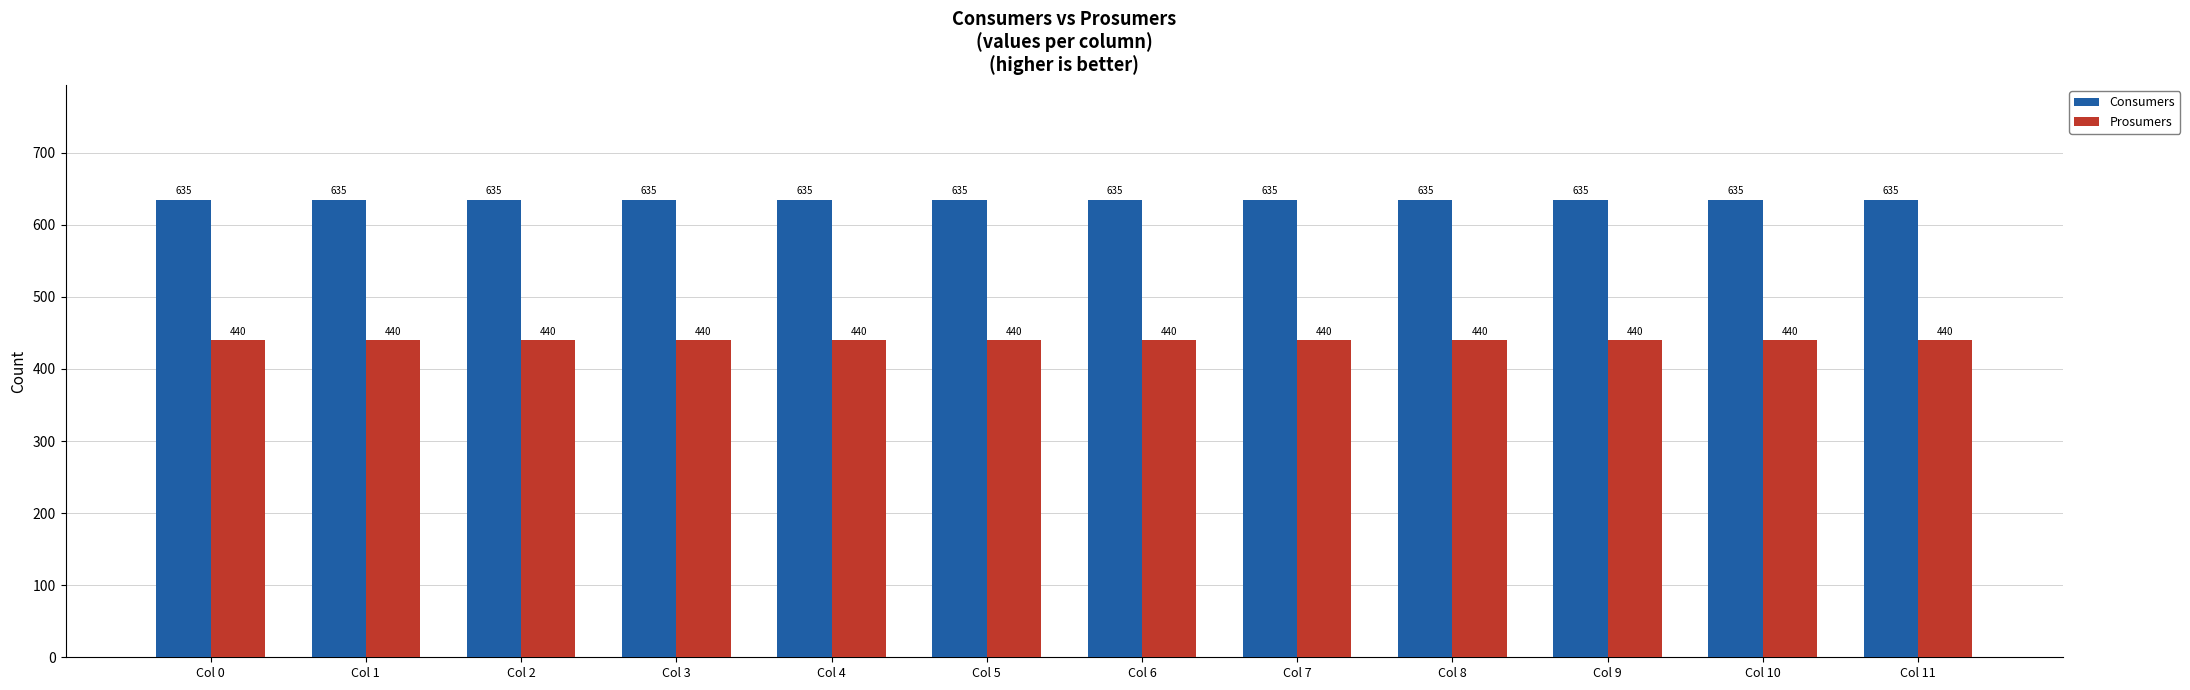

The Prosumers series shows 207 at Col 3. True or false?

False